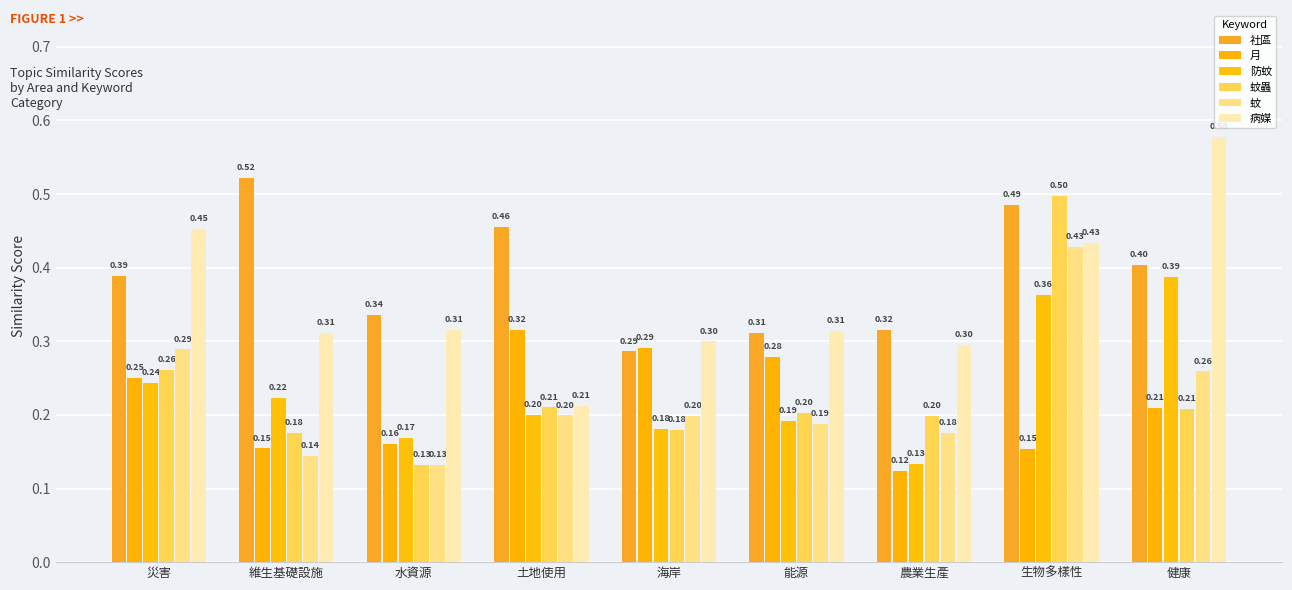

What is the minimum value shown in the chart?

0.1